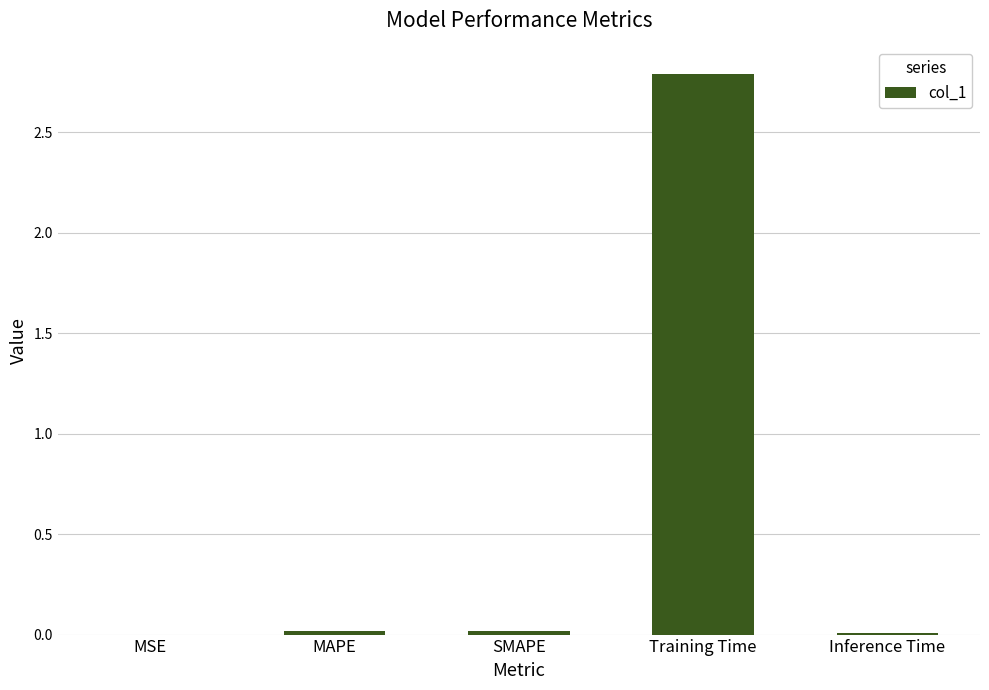

Which label corresponds to the largest value in the chart?

Training Time